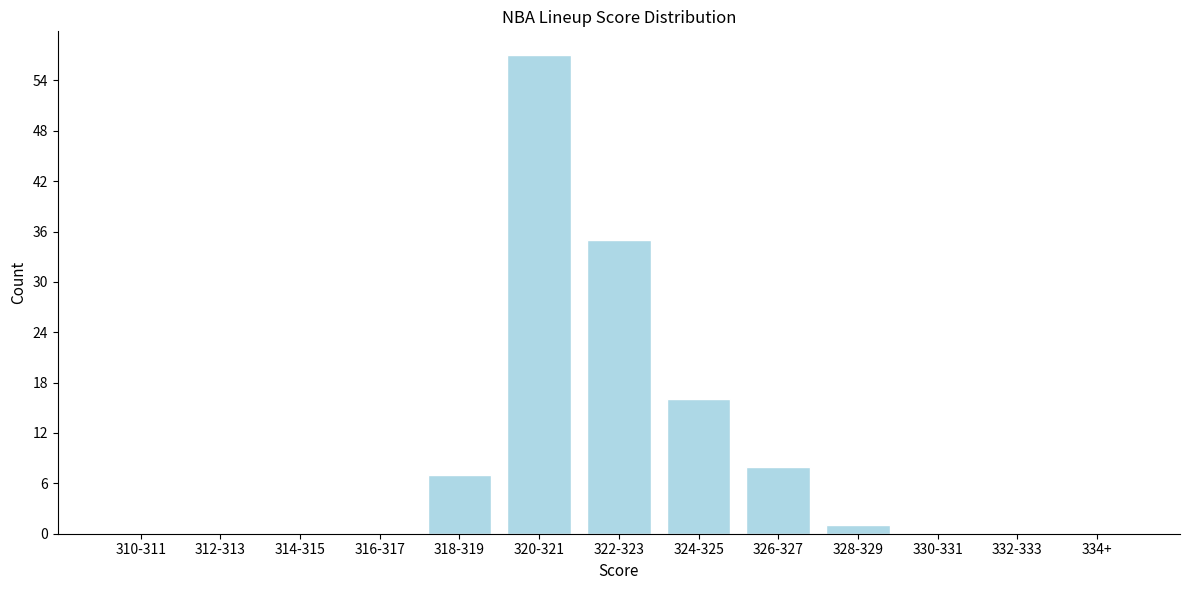

Reading left to right, transcribe all the data shown in this chart.

310-311=0	312-313=0	314-315=0	316-317=0	318-319=7	320-321=57	322-323=35	324-325=16	326-327=8	328-329=1	330-331=0	332-333=0	334+=0